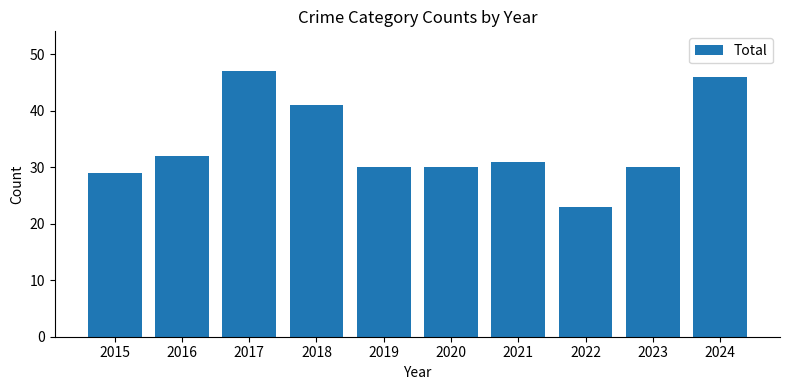

Is it true that the value at 2020 is 50?

False